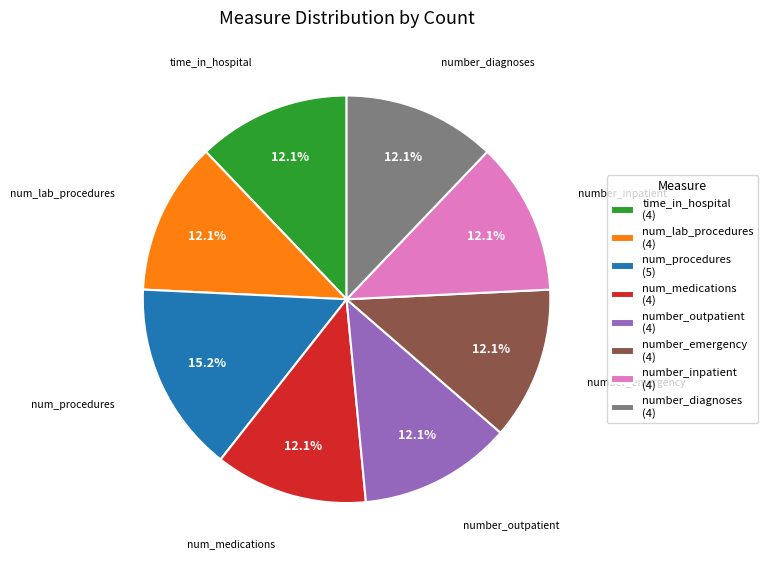

To the nearest percent, what is the average slice percentage?

12%